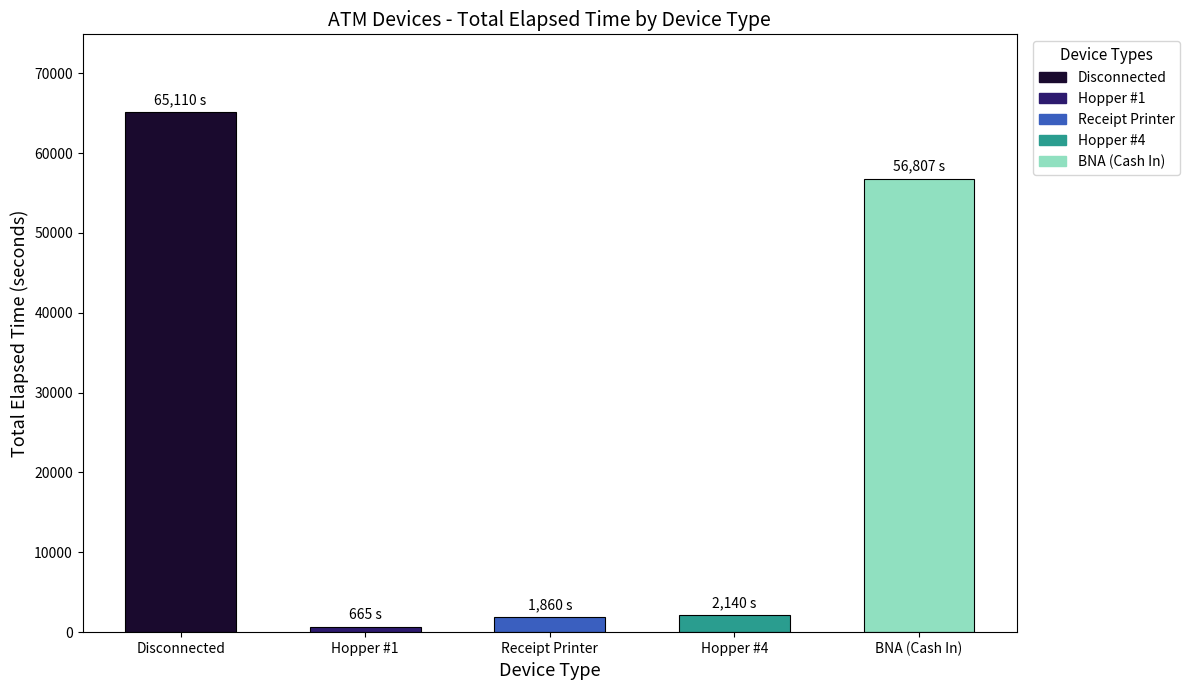

What is the greatest value displayed?

65110